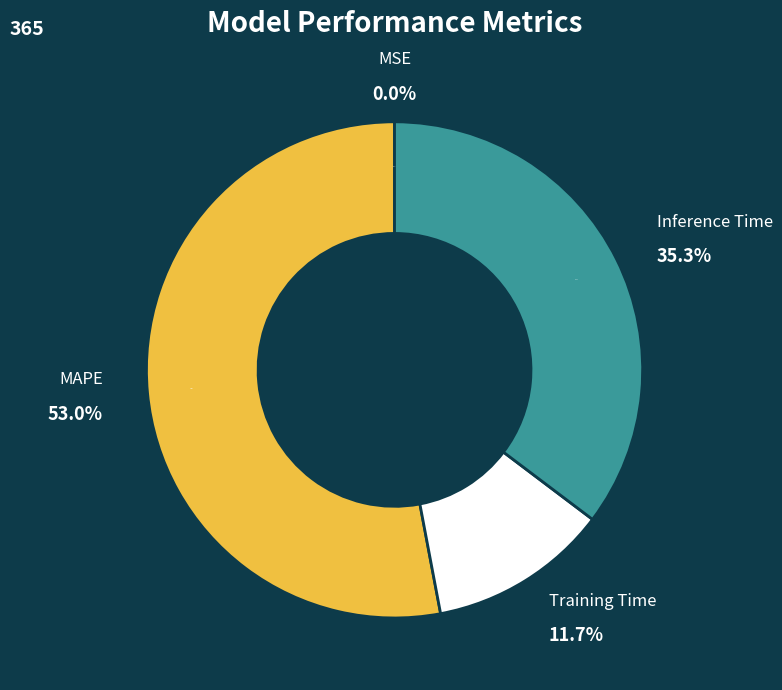

Rank the categories by value from highest to lowest.

MAPE, Inference Time, Training Time, MSE